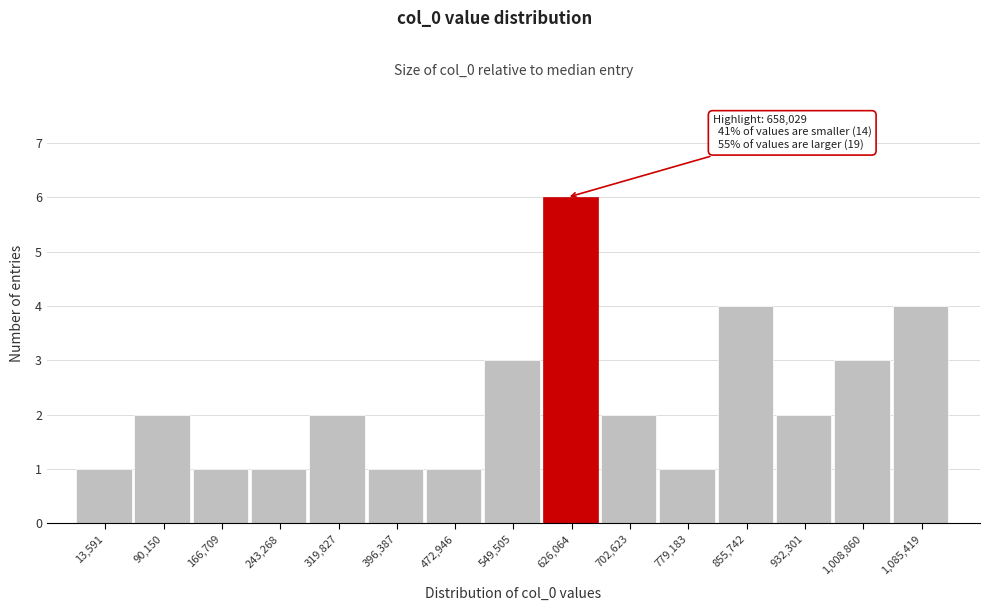

Reading left to right, transcribe all the data shown in this chart.

13,591=1	90,150=2	166,709=1	243,268=1	319,827=2	396,387=1	472,946=1	549,505=3	626,064=6	702,623=2	779,183=1	855,742=4	932,301=2	1,008,860=3	1,085,419=4